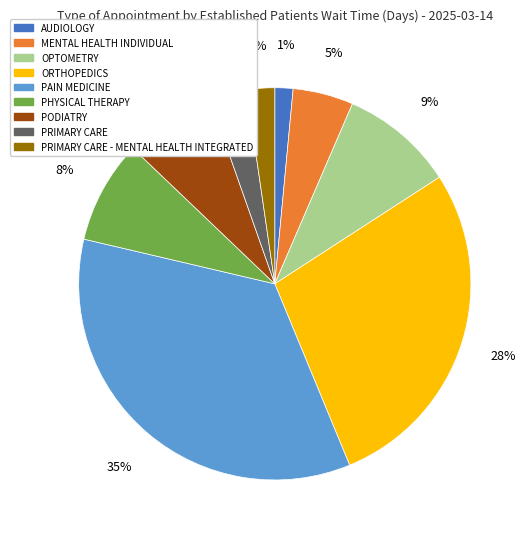

Which has a higher value, PODIATRY or PAIN MEDICINE?

PAIN MEDICINE